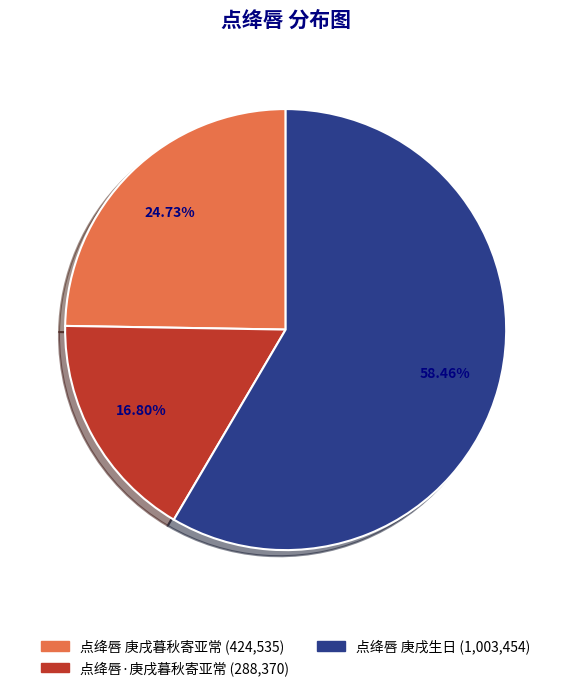

To the nearest percent, what portion does 点绛唇 庚戌生日 represent?

58%